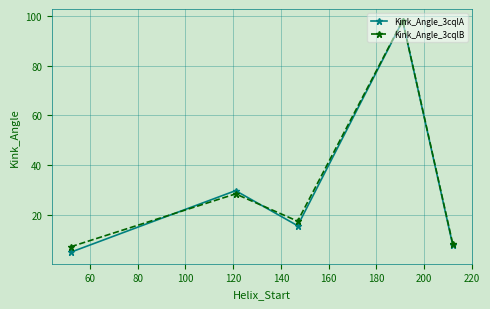

Which series has the widest spread of values?

Kink_Angle_3cqlA